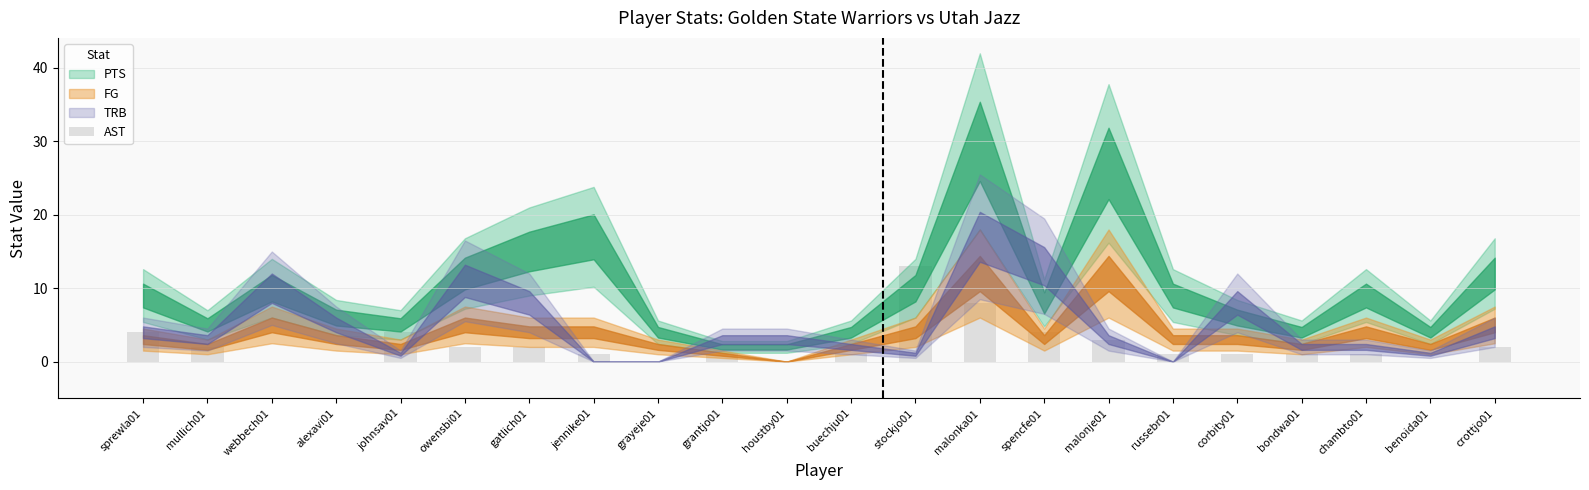

What is the sum of all values?

51